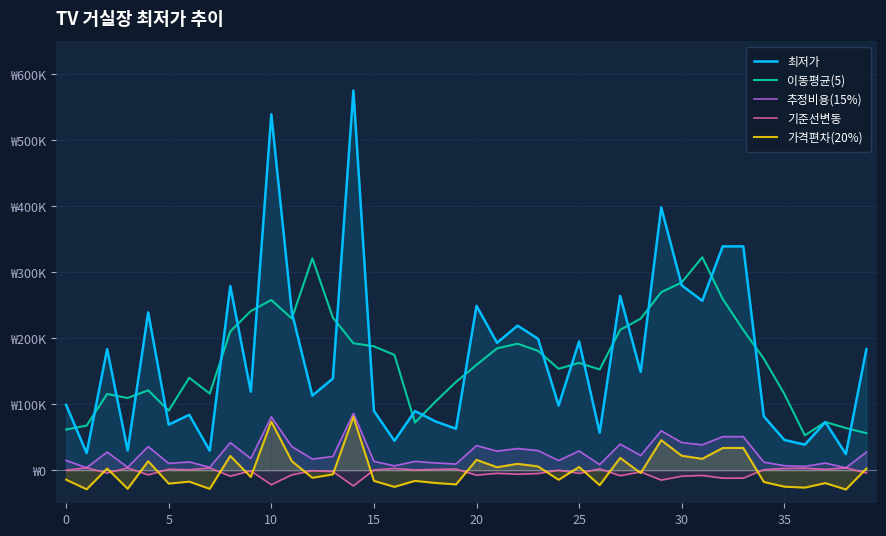

Reading right to left, what are all the values shown in this chart?

최저가: 183330.0	24500.0	72900.0	38800.0	45900.0	81700.0	339000.0	339000.0	256600.0	280000.0	398000.0	149000.0	264000.0	57000.0	195000.0	98000.0	199000.0	219000.0	193000.0	249000.0	62900.0	73900.0	89700.0	44600.0	89900.0	575000.0	139000.0	113000.0	238990.0	539000.0	119000.0	279000.0	29500.0	84000.0	69000.0	239000.0	29800.0	183500.0	25900.0	99000.0
이동평균(5): 56146.0	63906.0	73086.0	52760.0	115660.0	168880.0	212440.0	259260.0	322520.0	284520.0	269520.0	229600.0	212600.0	152600.0	162600.0	153600.0	180800.0	191600.0	184580.0	159560.0	133700.0	104020.0	72200.0	174620.0	187640.0	192300.0	231178.0	320998.0	229798.0	257798.0	241098.0	210100.0	116100.0	140100.0	90260.0	121060.0	109440.0	115440.0	67640.0	61680.0
추정비용(15%): 27499.5	3675.0	10935.0	5820.0	6885.0	12255.0	50850.0	50850.0	38490.0	42000.0	59700.0	22350.0	39600.0	8550.0	29250.0	14700.0	29850.0	32850.0	28950.0	37350.0	9435.0	11085.0	13455.0	6690.0	13485.0	86250.0	20850.0	16950.0	35848.5	80850.0	17850.0	41850.0	4425.0	12600.0	10350.0	35850.0	4470.0	27525.0	3885.0	14850.0
기준선변동: -4166.5	3775.0	1355.0	3060.0	2705.0	915.0	-11950.0	-11950.0	-7830.0	-9000.0	-14900.0	-2450.0	-8200.0	2150.0	-4750.0	100.0	-4950.0	-5950.0	-4650.0	-7450.0	1855.0	1305.0	515.0	2770.0	505.0	-23750.0	-1950.0	-650.0	-6949.5	-21950.0	-950.0	-8950.0	3525.0	800.0	1550.0	-6950.0	3510.0	-4175.0	3705.0	50.0
가격편차(20%): 2633.9	-29132.1	-19452.1	-26272.1	-24852.1	-17692.1	33767.9	33767.9	17287.9	21967.9	45567.9	-4232.1	18767.9	-22632.1	4967.9	-14432.1	5767.9	9767.9	4567.9	15767.9	-21452.1	-19252.1	-16092.1	-25112.1	-16052.1	80967.9	-6232.1	-11432.1	13765.9	73767.9	-10232.1	21767.9	-28132.1	-17232.1	-20232.1	13767.9	-28072.1	2667.9	-28852.1	-14232.1